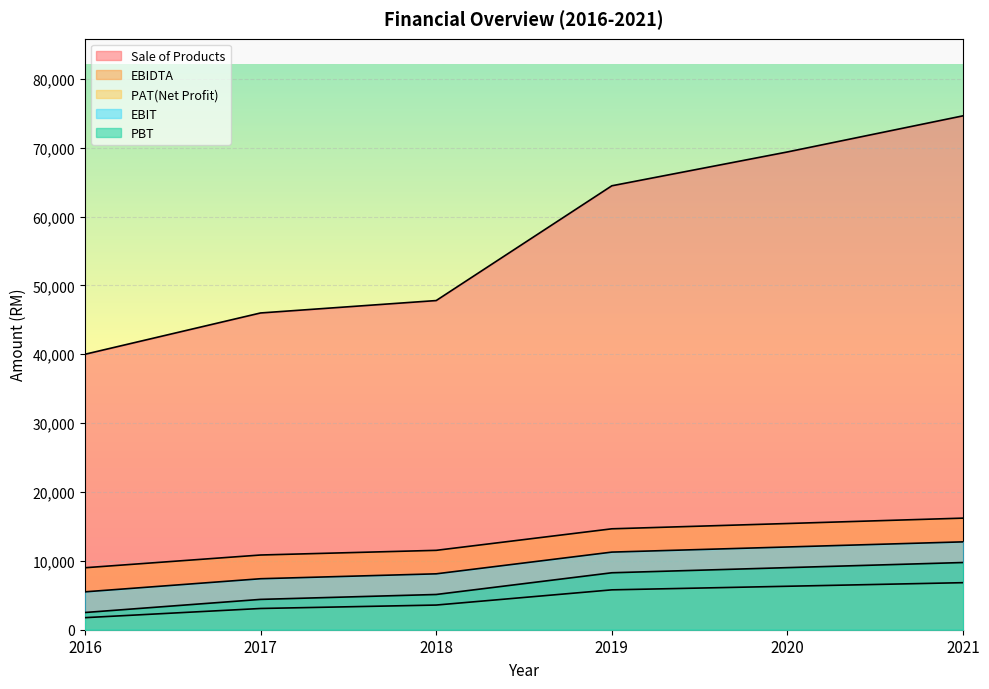

What are all the series names shown in the legend?

Sale of Products, EBIDTA, PAT(Net Profit), EBIT, PBT